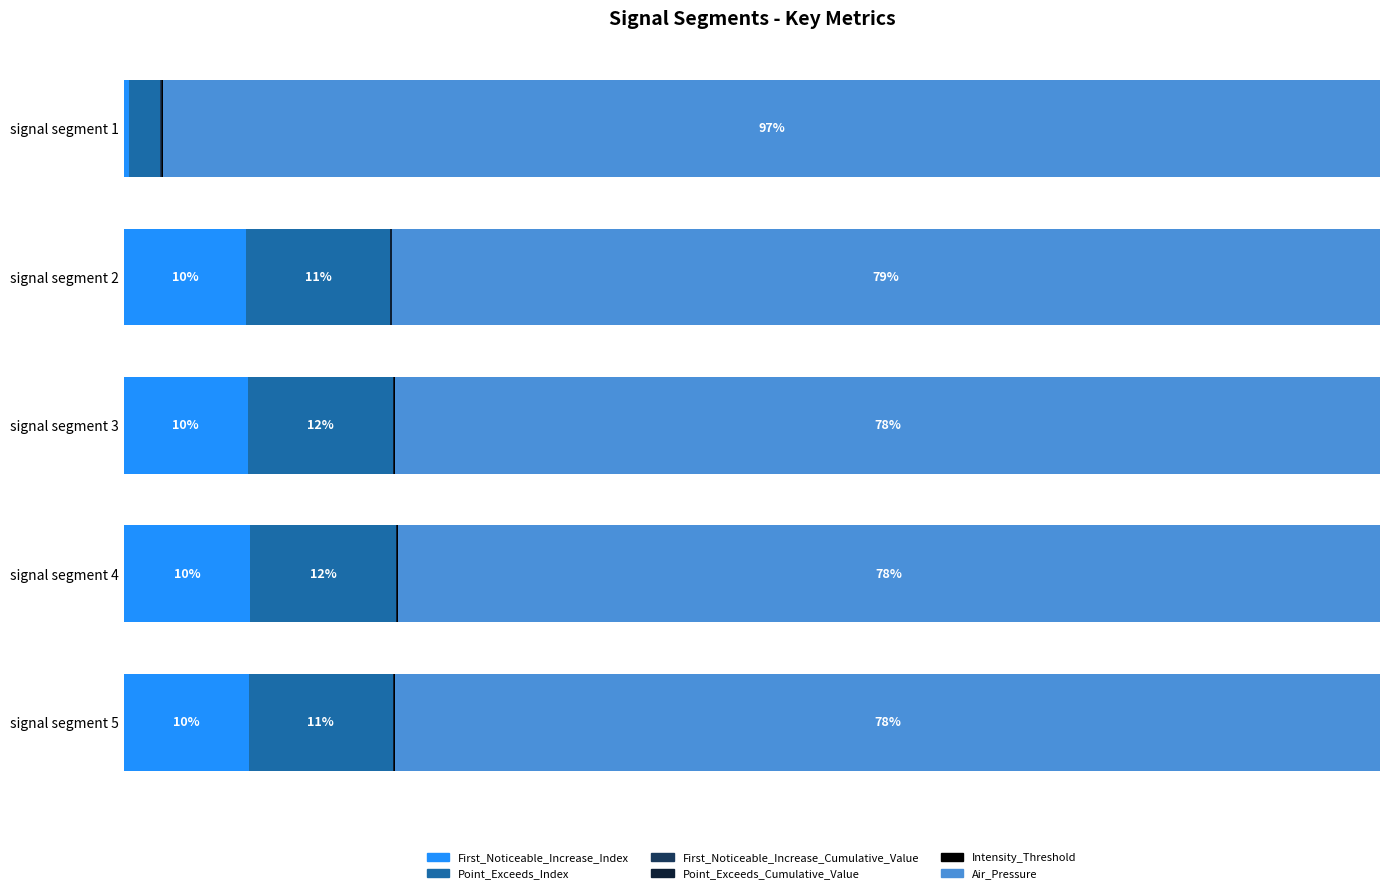

What is the lowest value of the First_Noticeable_Increase_Index series?

0.4